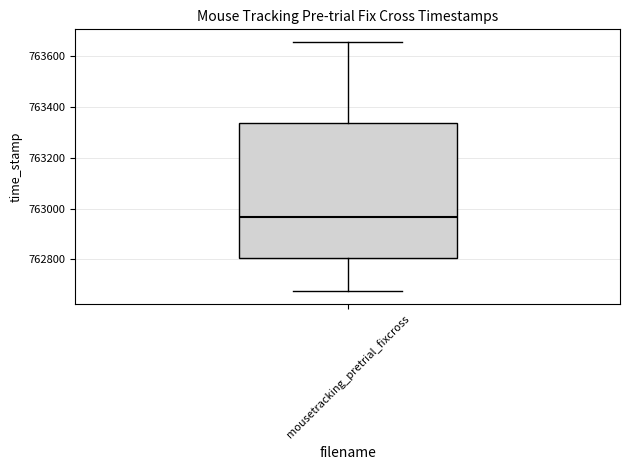

Transcribe this box plot: give where the median line is, the range the box spans, and where the two whiskers end, as read against the y-axis. The values are not printed on the chart, so give them approximately, as read against the axis.

median 762960, box 762800 to 763340, whiskers 762680 to 763660